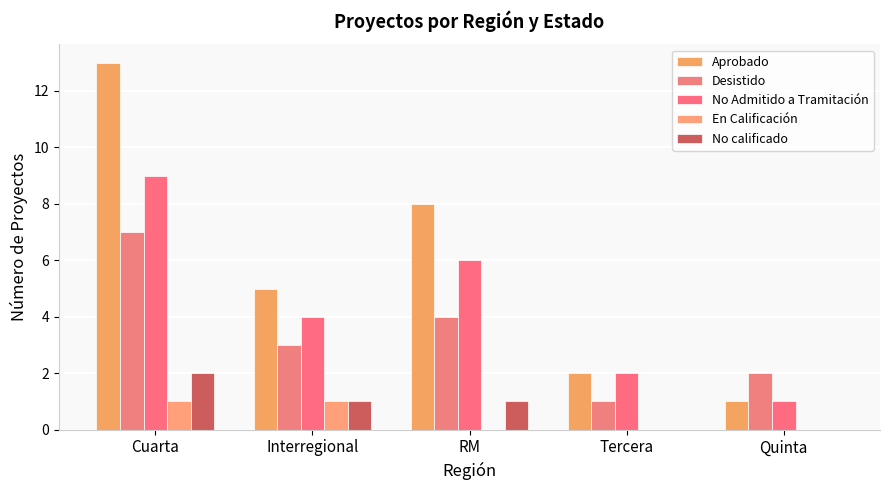

Read the Aprobado value at RM, to the nearest 10.

10